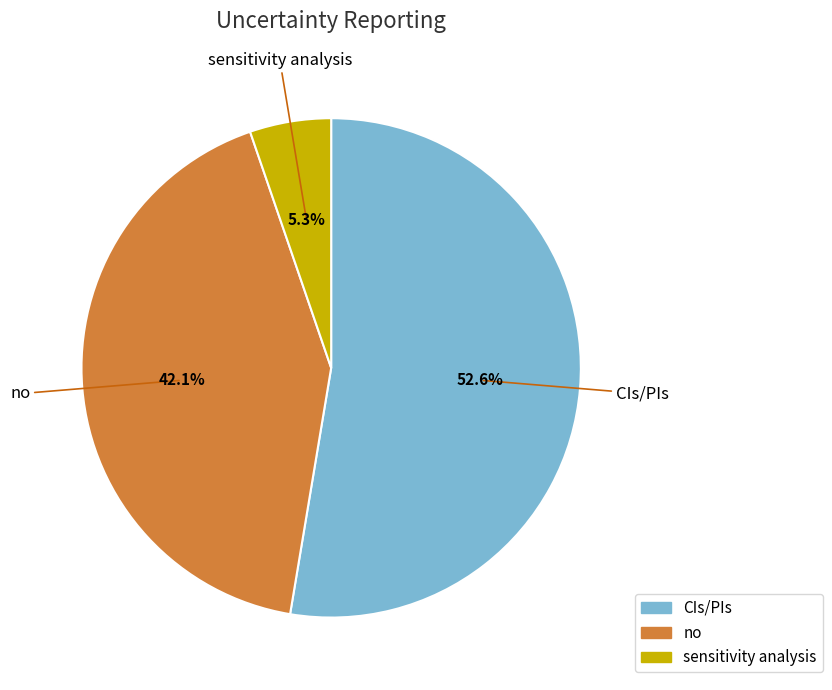

Is the sum of no and sensitivity analysis greater than half?

No